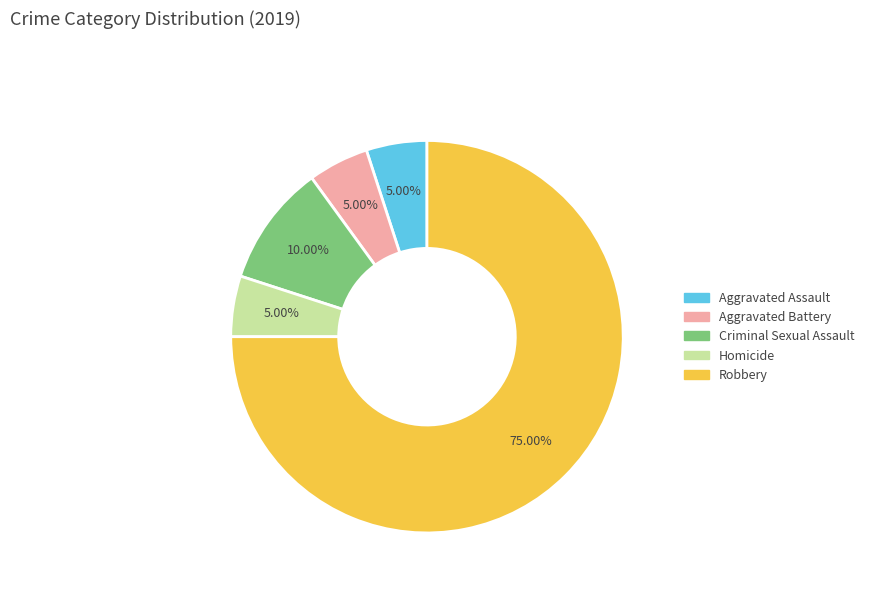

Which category has the biggest portion of the pie?

Robbery